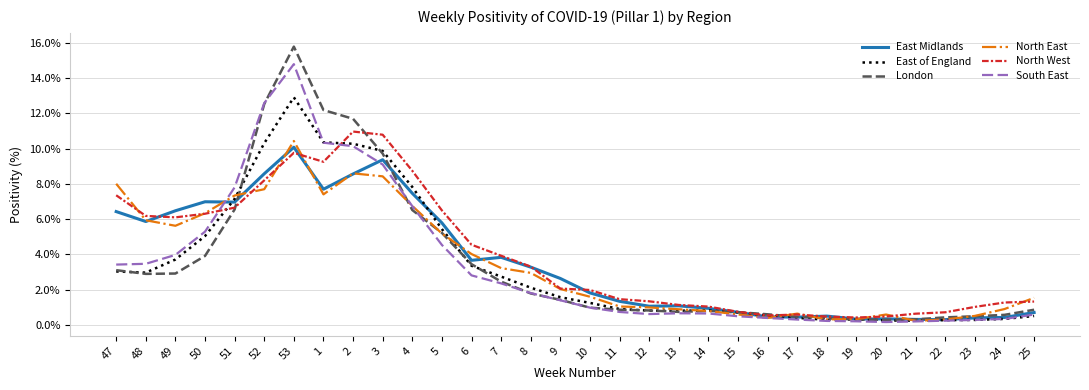

Is the value of East Midlands at 24 greater than the value of South East at 25?

No